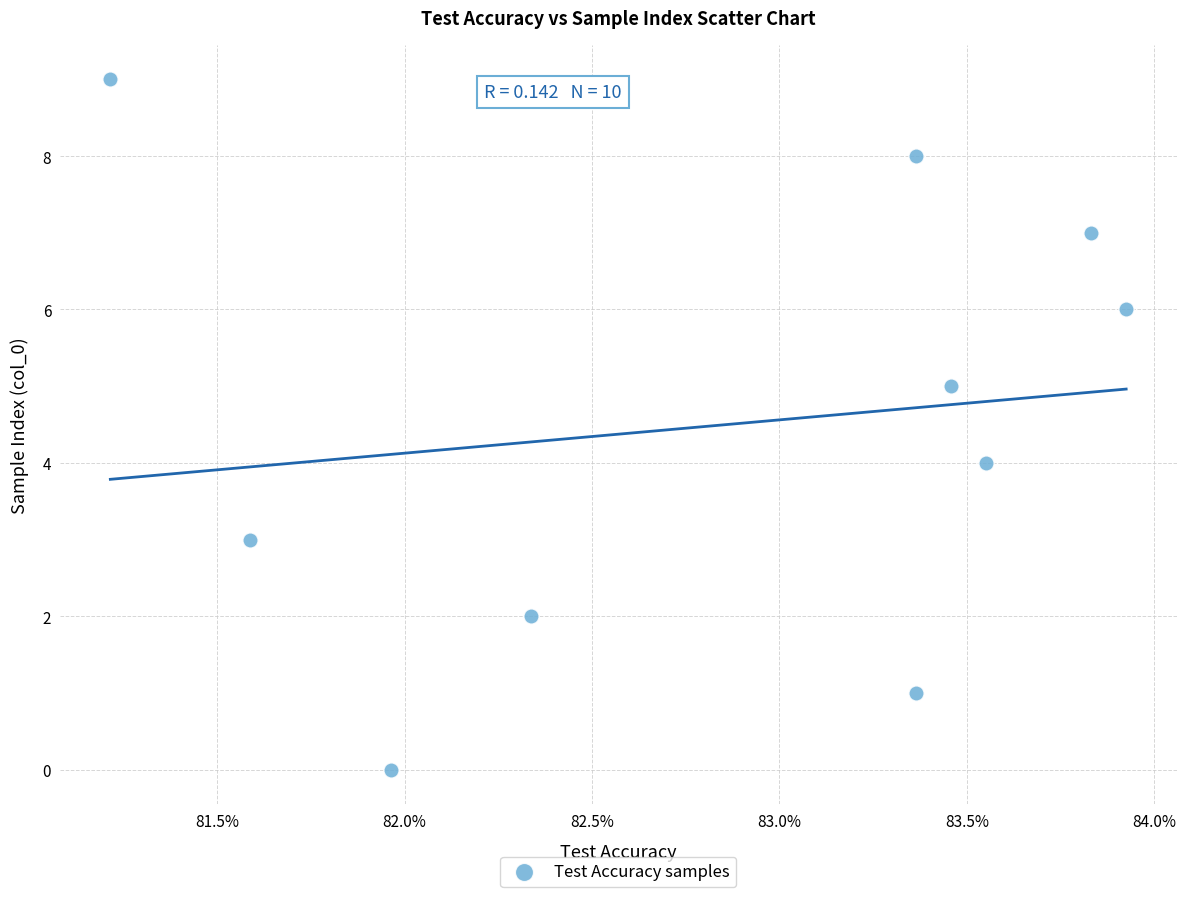

How many points are shown in the scatter plot?

10